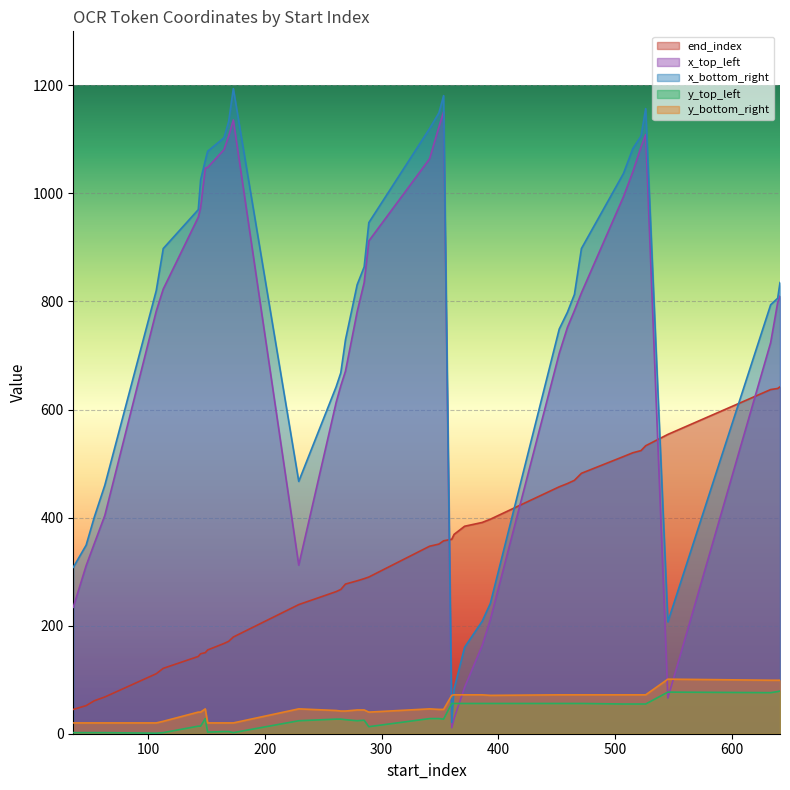

Is it true that x_top_left equals 419 at 633?

False